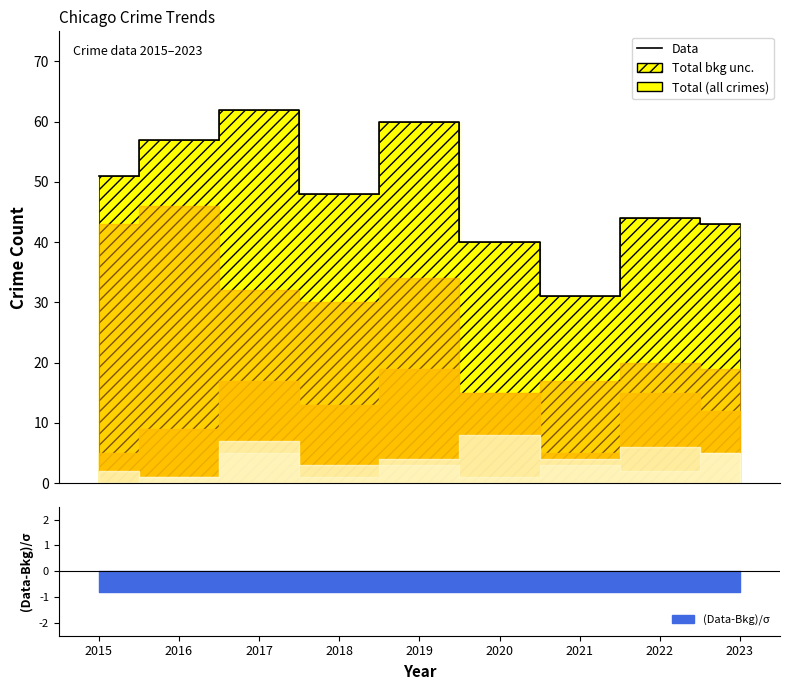

Approximately how many times larger is the value at 2020 compared to 2016?

0.7